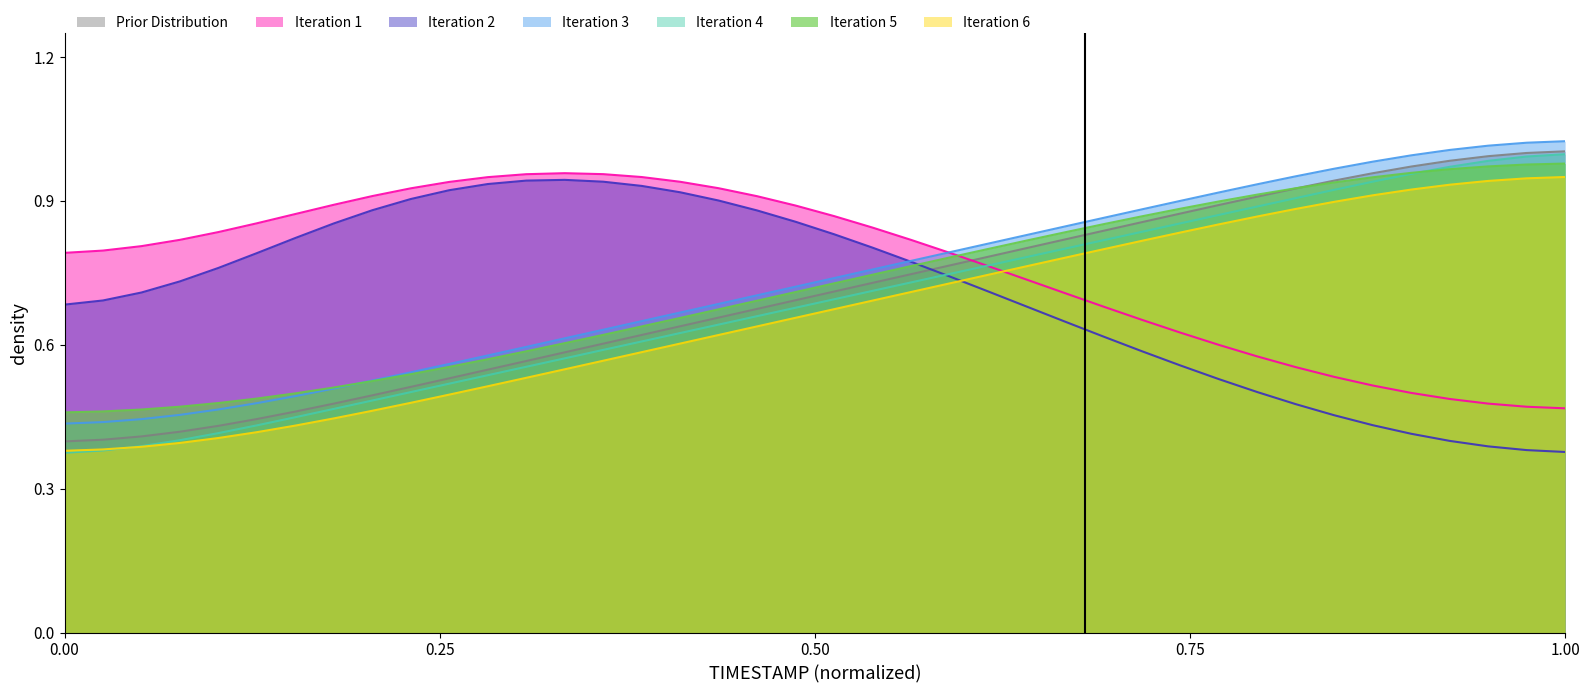

True or false: Iteration 4 and Iteration 3 cross at least once.

False